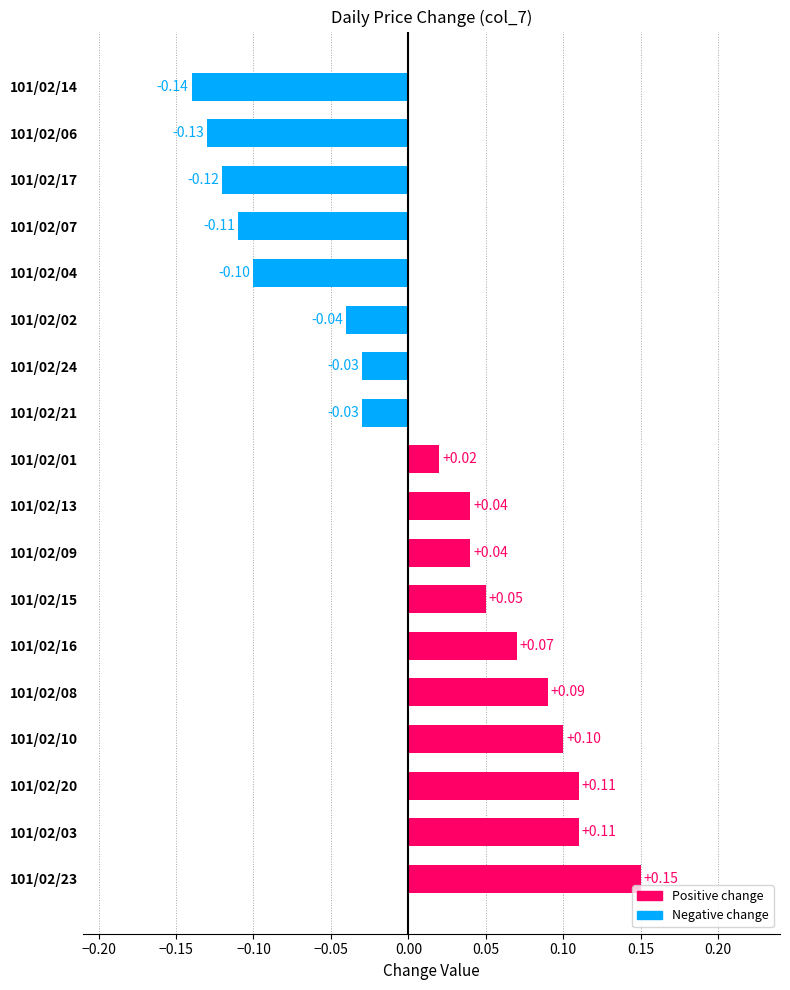

What is the difference between the maximum and minimum values?

0.3